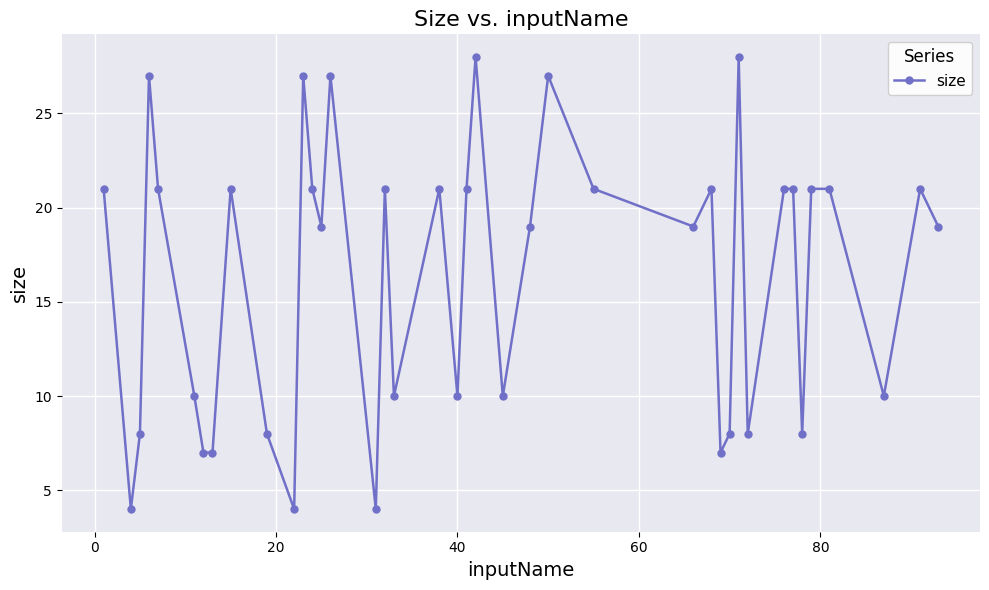

What is the greatest value displayed?

28